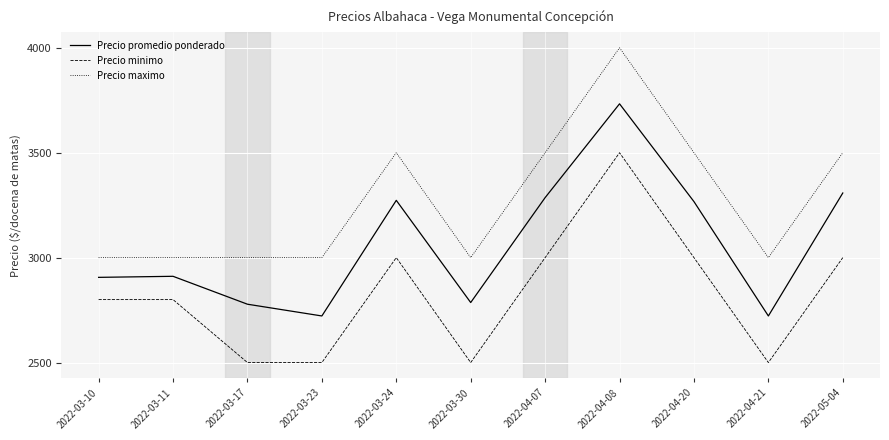

What is the difference between the highest and lowest values at 2022-04-08?

500